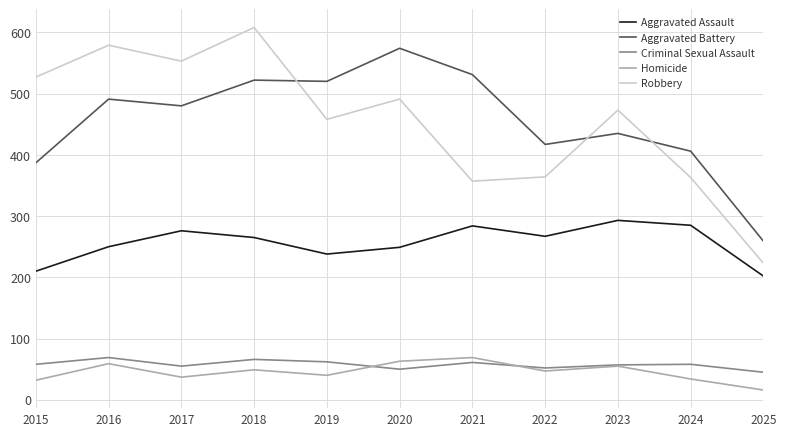

Rank the series at 2020 from lowest to highest value.

Criminal Sexual Assault, Homicide, Aggravated Assault, Robbery, Aggravated Battery